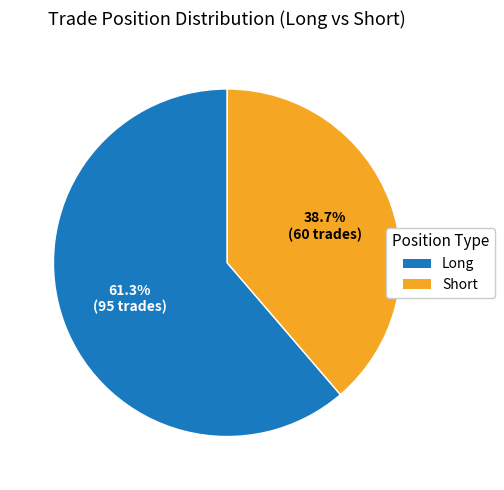

What is the total percentage of Short and Long?

100.0%